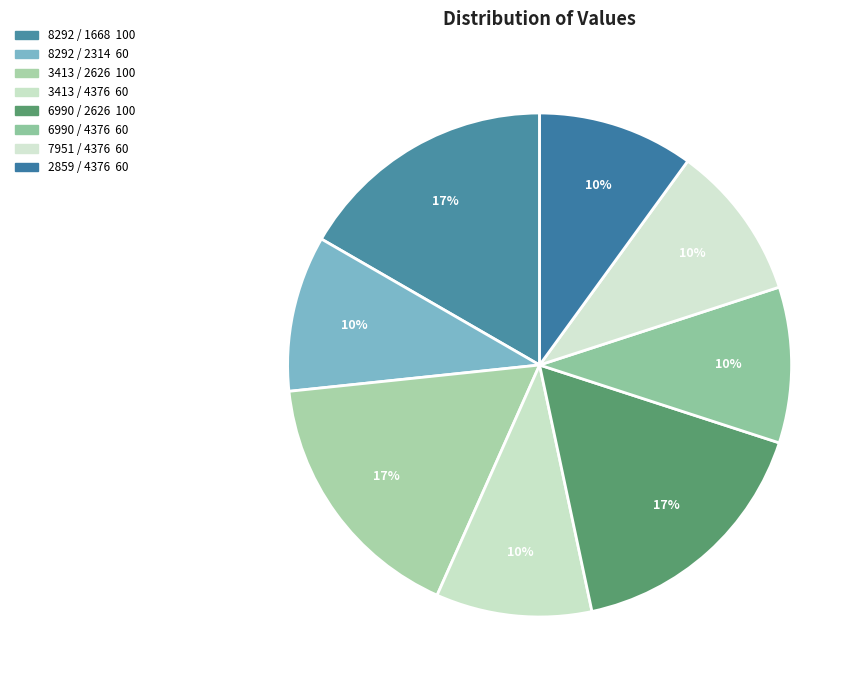

Count the number of slices in the pie.

8